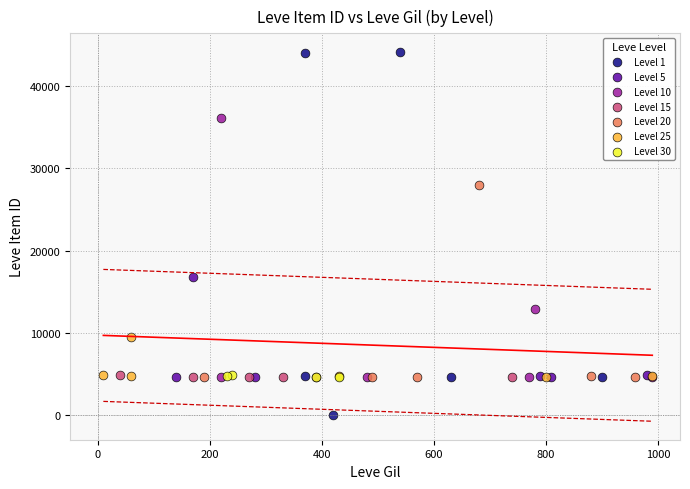

Which series contains the lowest Y value?

Level 1